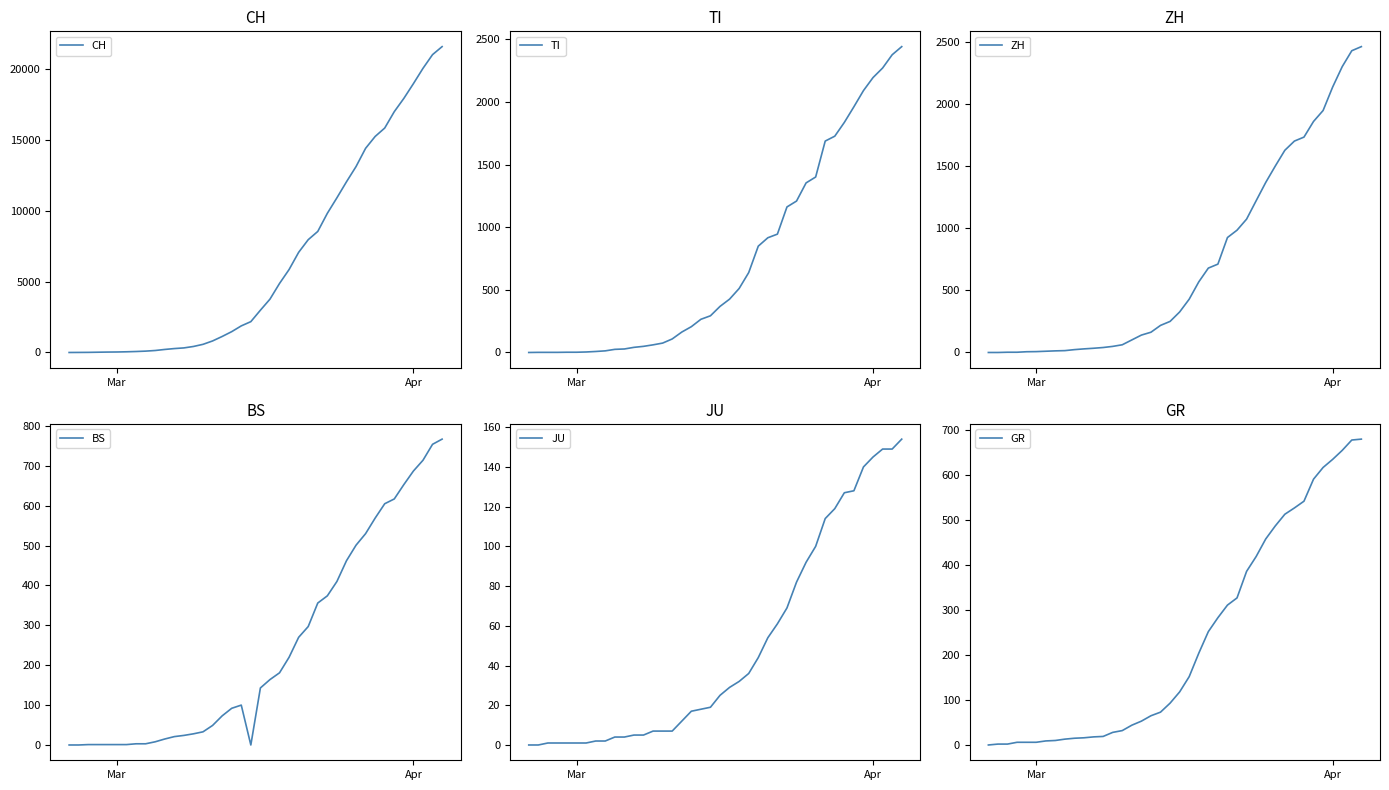

What is the highest value of the CH series?

21583